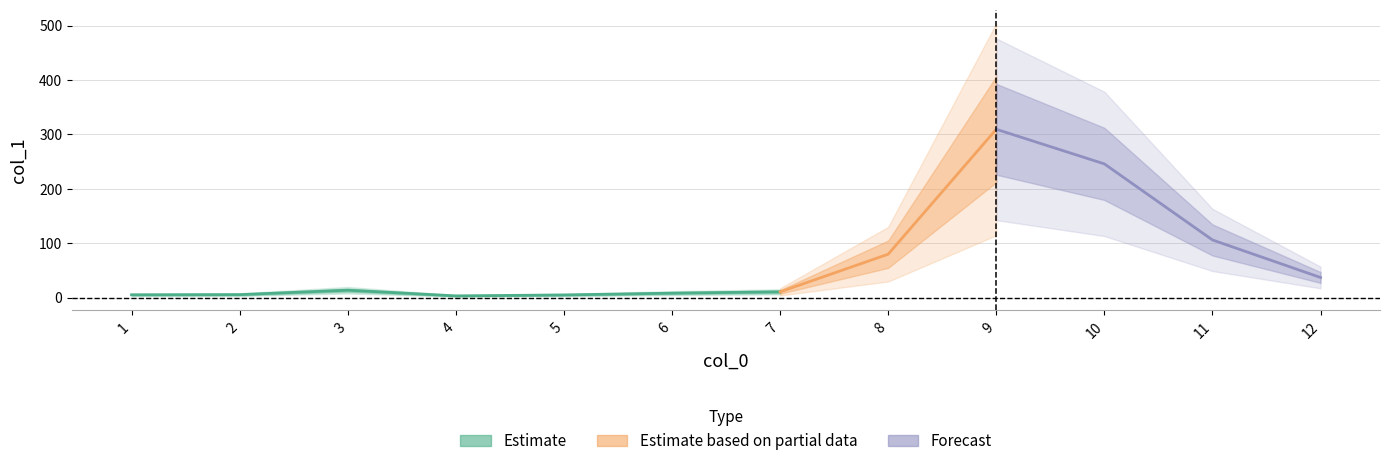

Does the chart display data point markers on the line(s)?

No